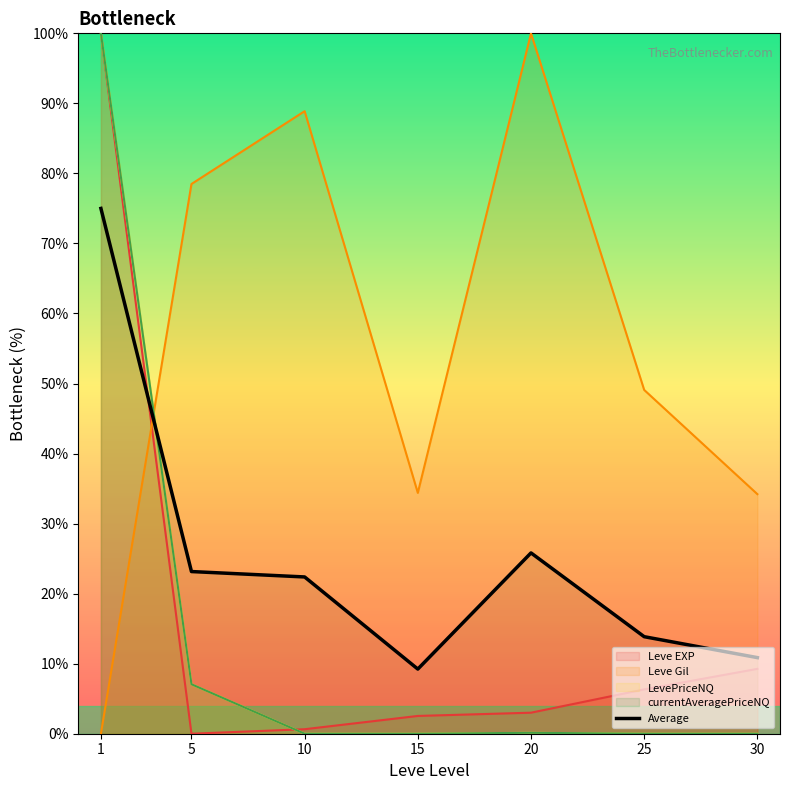

Which has a higher value, 30 or 1?

1